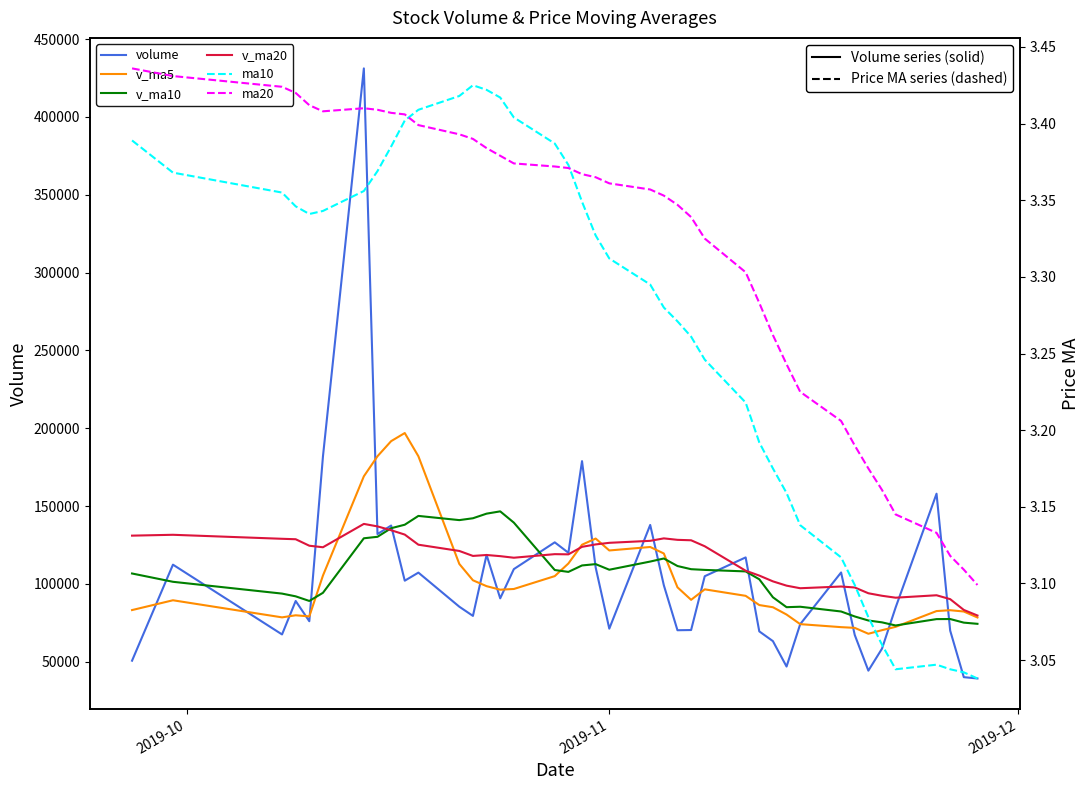

Is it true that v_ma5 equals 26613.6 at 32?

False